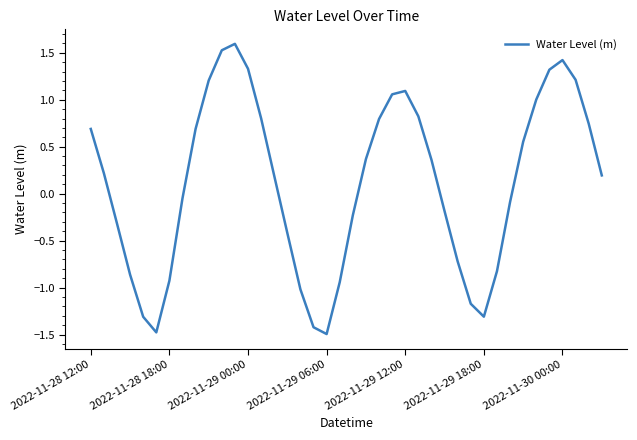

What is the maximum value shown in the chart?

1.6